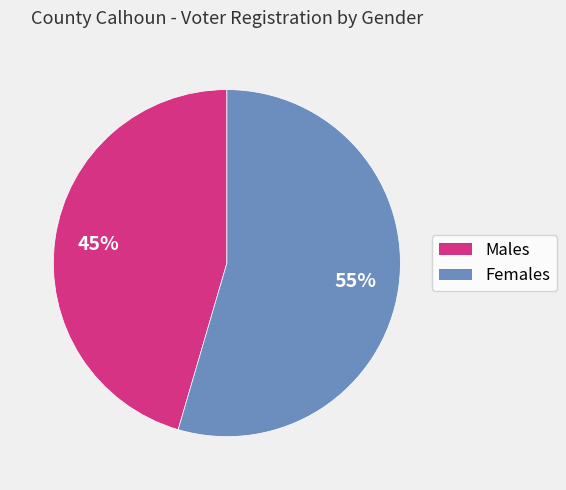

To the nearest percent, what is the average slice percentage?

50%